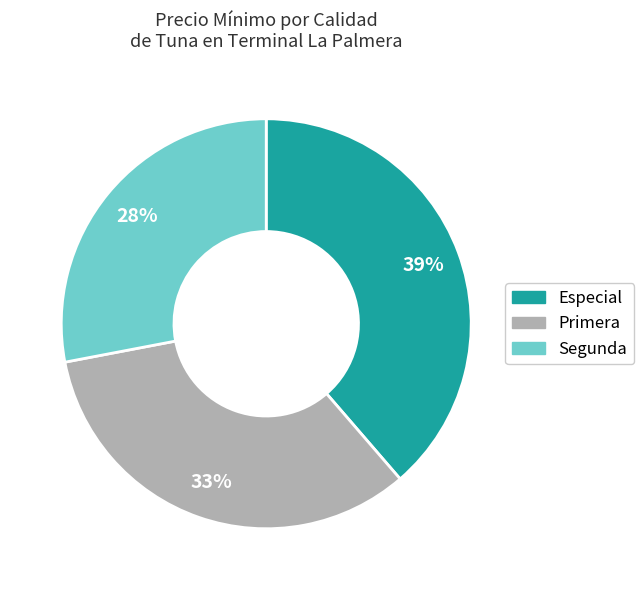

To the nearest percent, what is the difference between the Primera and Segunda slice percentages?

5%